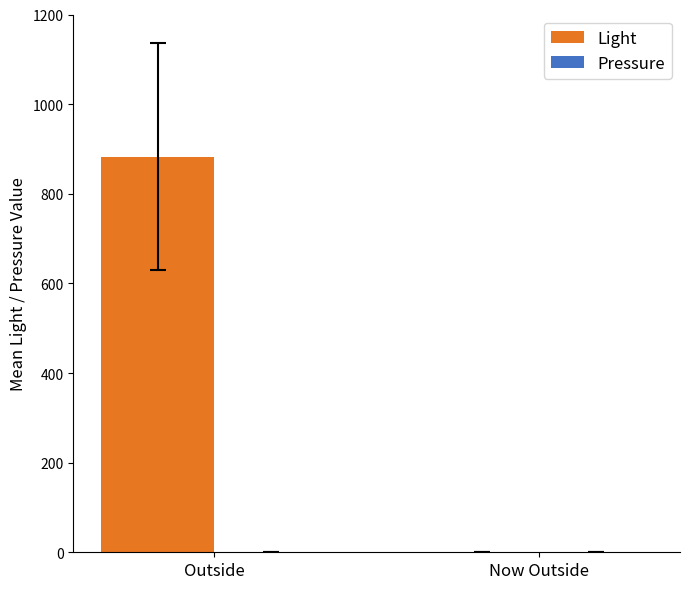

At which label is the value closest to 441?

Now Outside